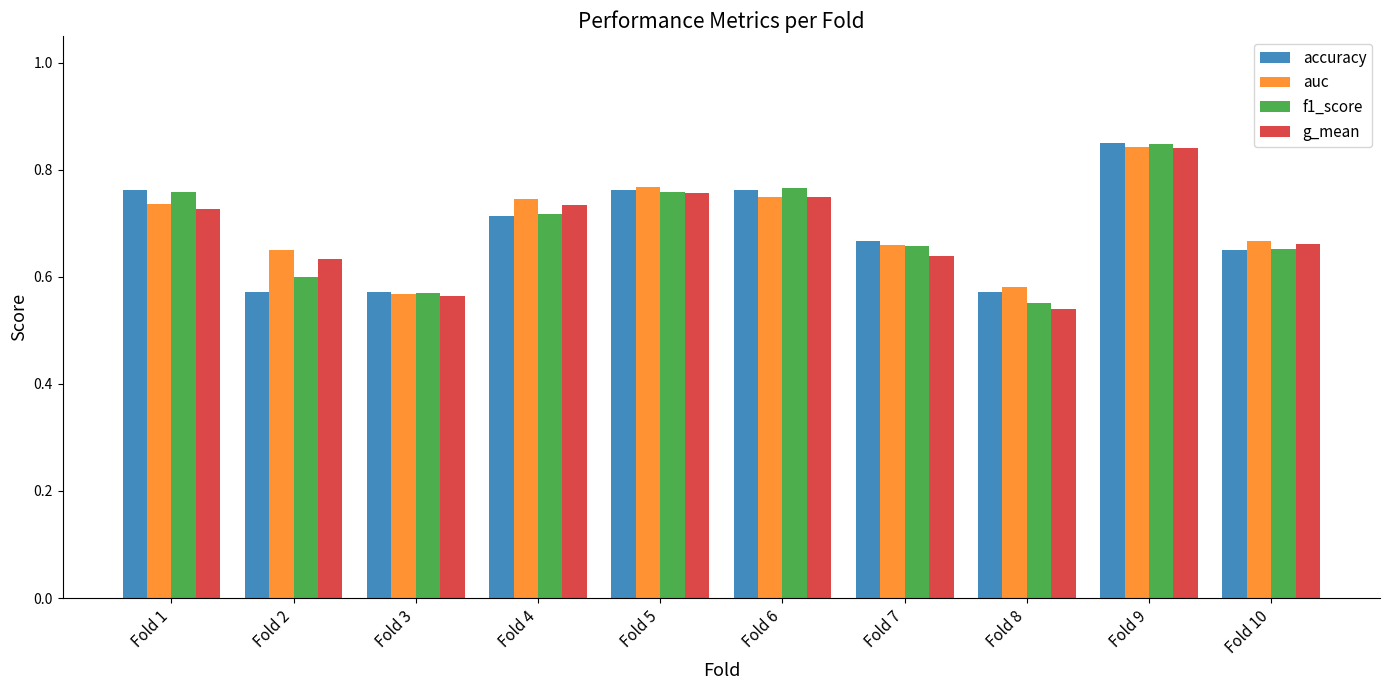

What are all the series names shown in the legend?

accuracy, auc, f1_score, g_mean